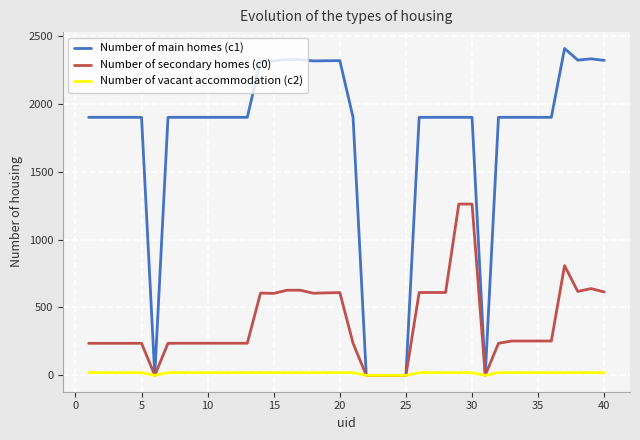

What is the maximum value for Number of secondary homes (c0)?

1261.3